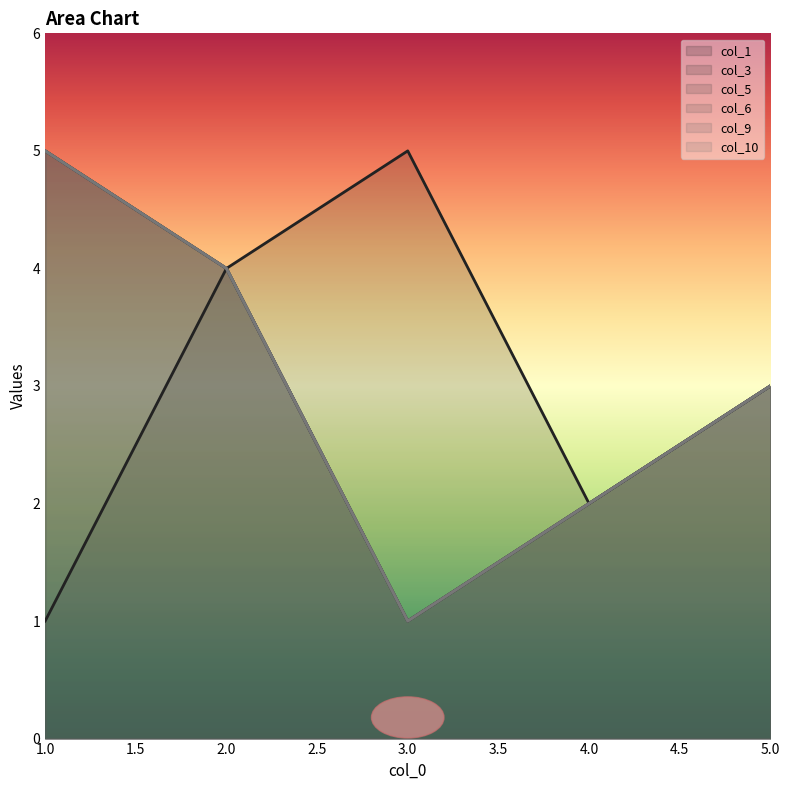

What is the value of the col_3 point at the 4th from the left?

2